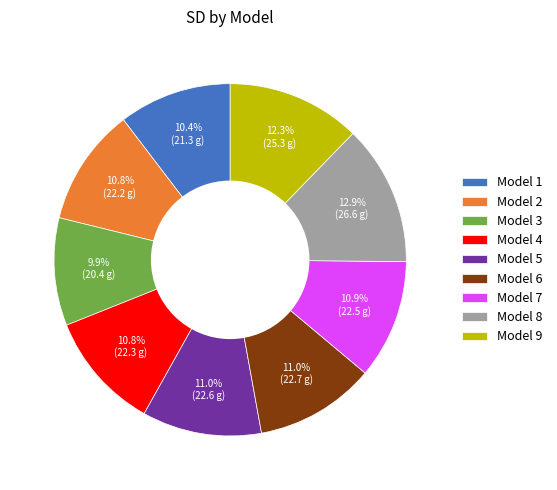

To the nearest percent, what percentage of the pie is Model 4?

11%